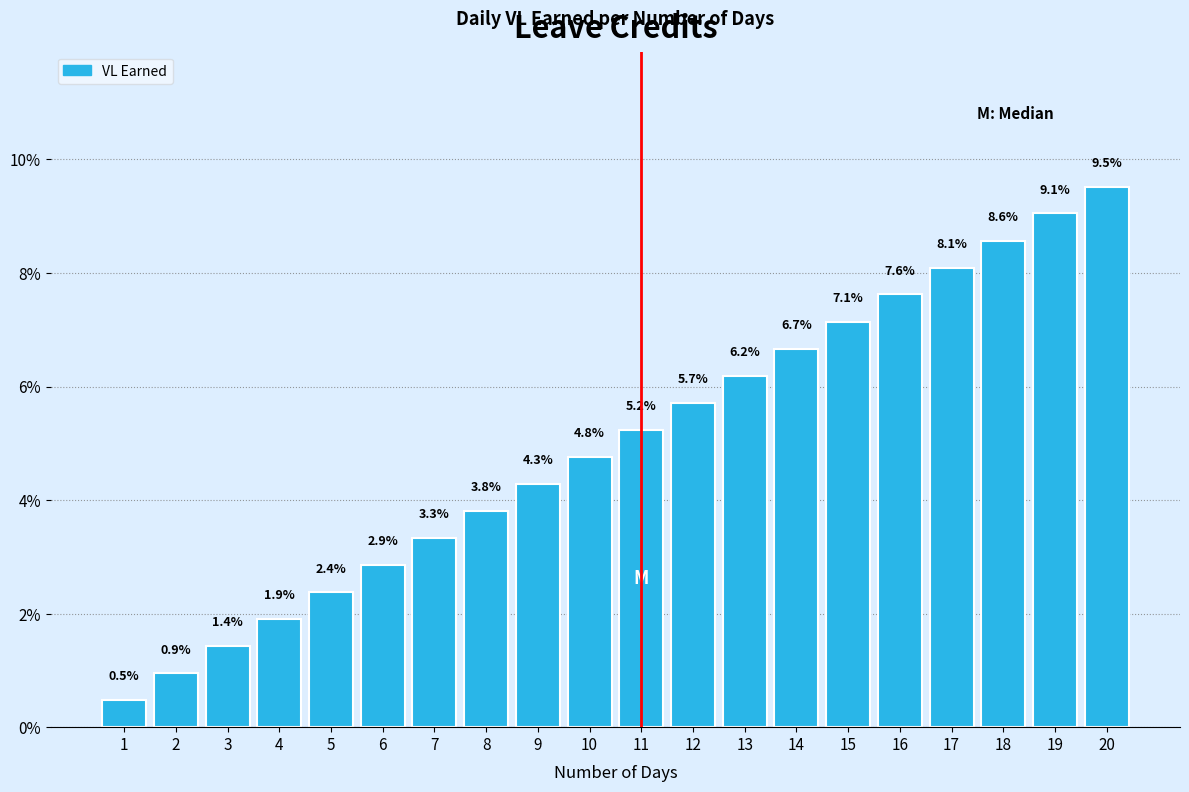

Reading left to right, extract all data points from this chart.

0.5	0.9	1.4	1.9	2.4	2.9	3.3	3.8	4.3	4.8	5.2	5.7	6.2	6.7	7.1	7.6	8.1	8.6	9.1	9.5